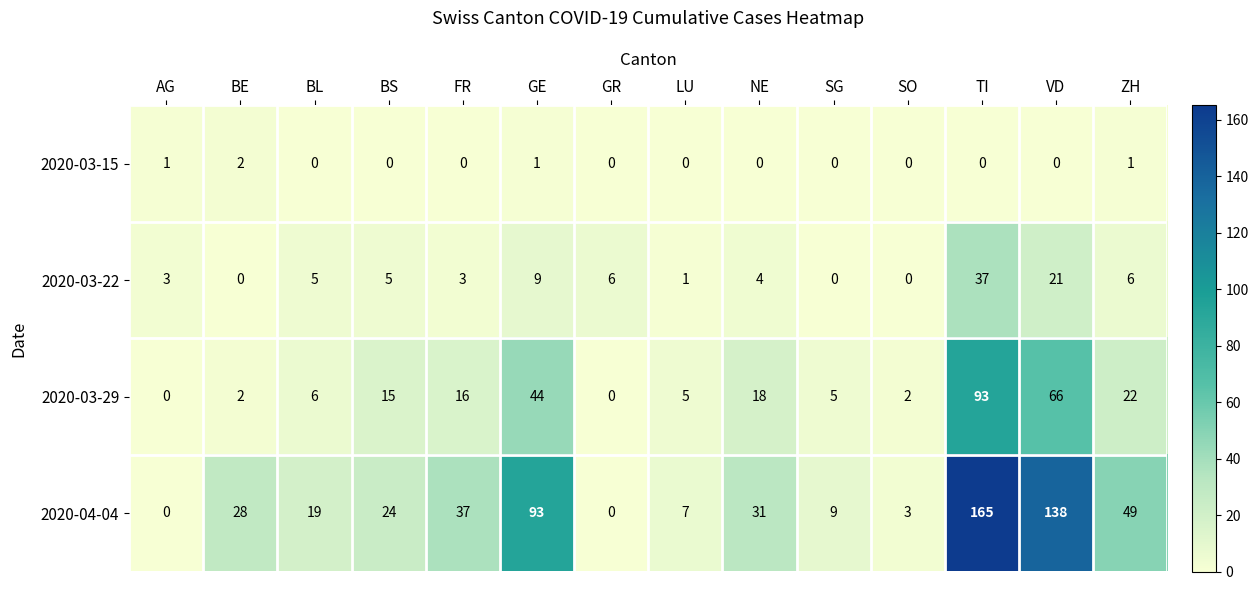

How many series are shown in this chart?

4